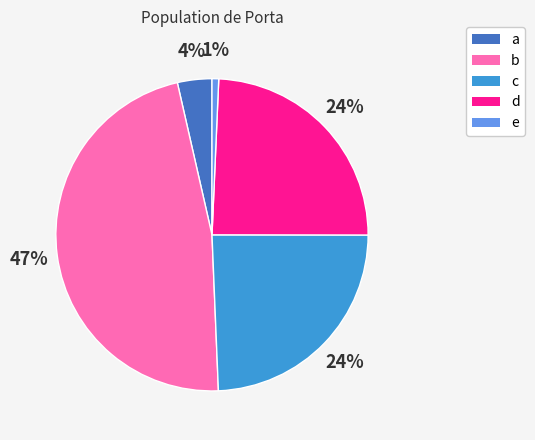

What is the smallest slice in the pie chart?

e